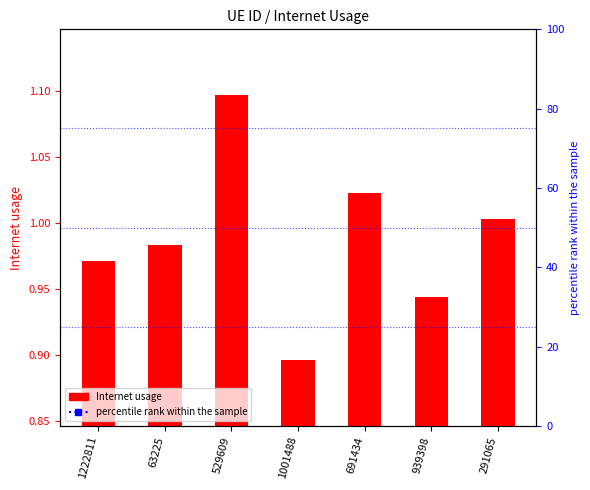

List the labels in order of value, largest first.

529609, 691434, 291065, 63225, 1222811, 939398, 1001488